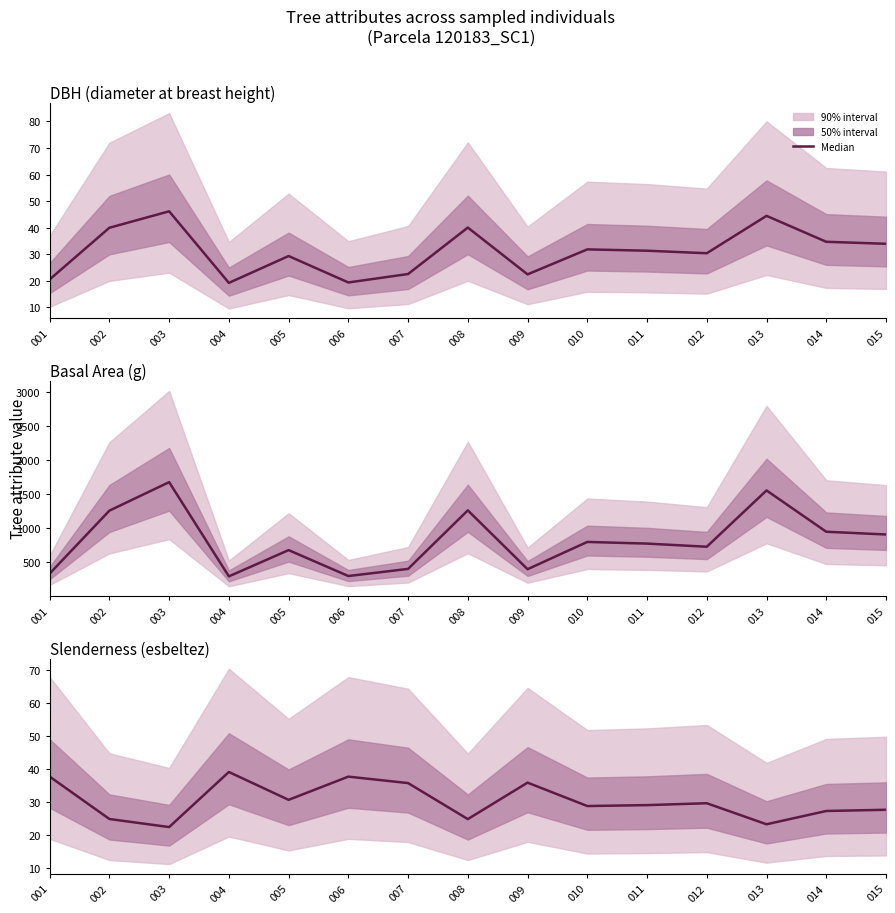

Does the chart display data point markers on the line(s)?

No